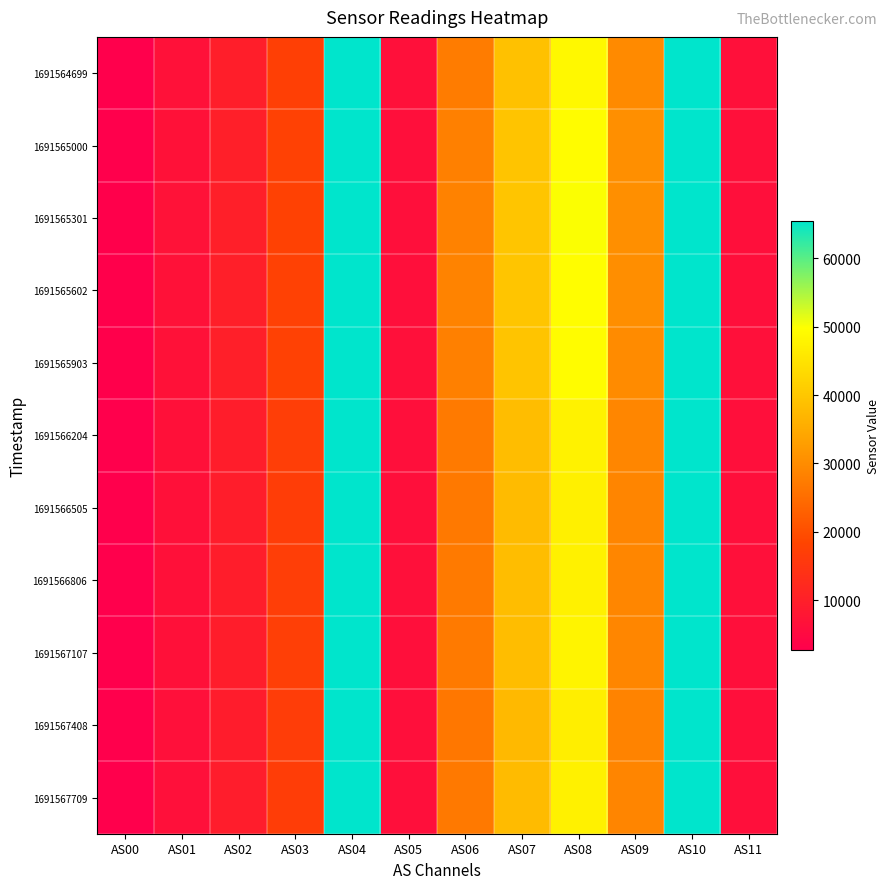

Rank the series by their maximum value, from lowest to highest.

1691564699, 1691565000, 1691565301, 1691565602, 1691565903, 1691566204, 1691566505, 1691566806, 1691567107, 1691567408, 1691567709